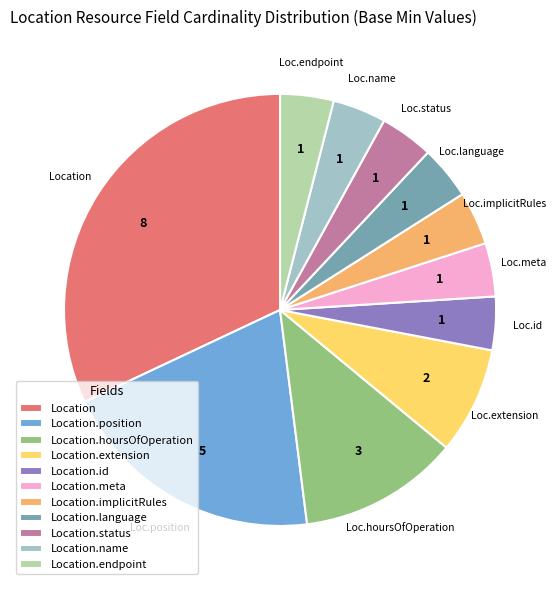

Does any single category account for the majority?

No